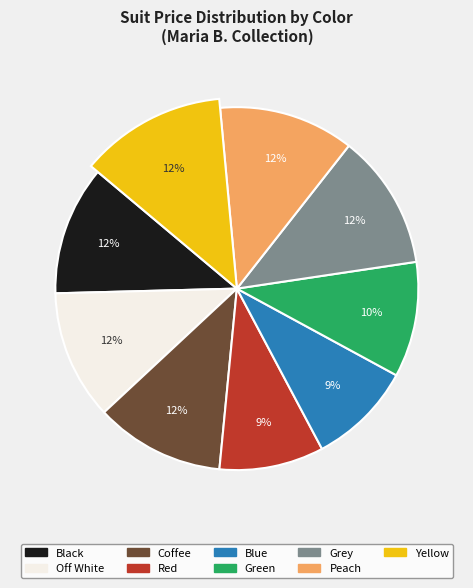

Combined, do Grey and Green account for over 50%?

No